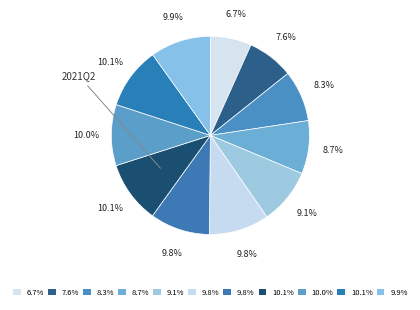

How many segments does this pie chart have?

11